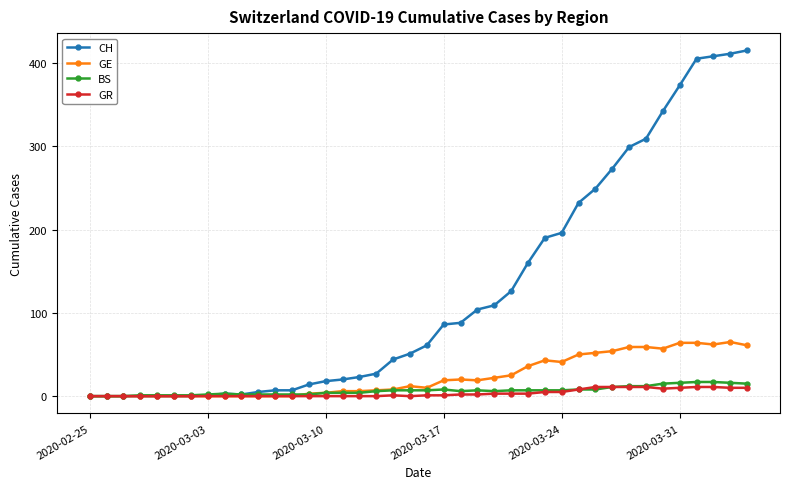

What is the greatest value displayed?

415